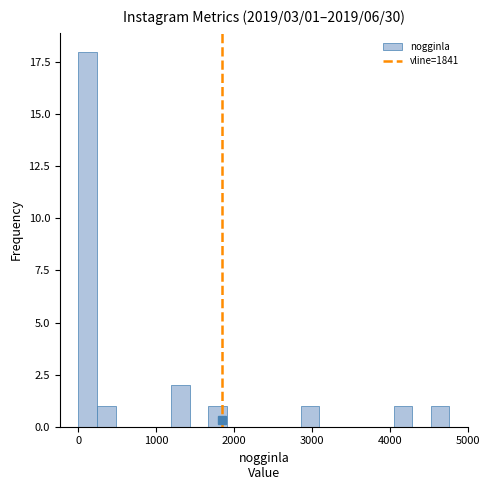

Around what value on the x-axis is the tallest bar? Give the approximate position of its centre, as read against the axis.

100